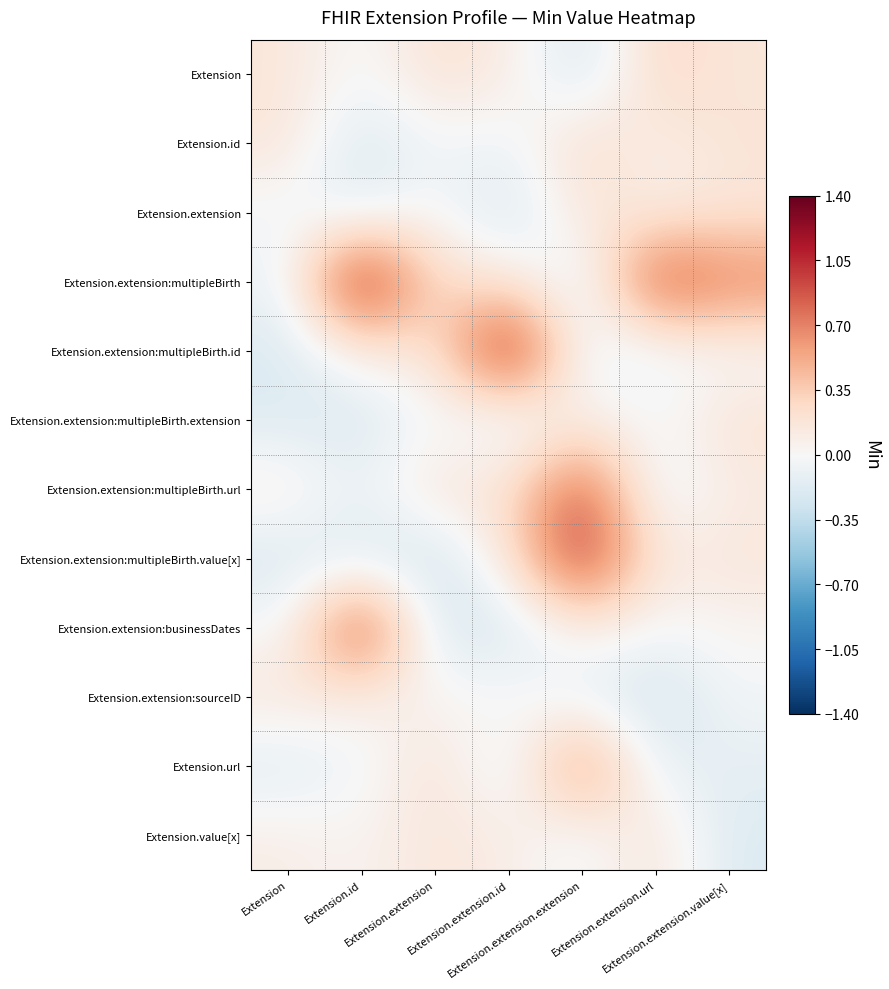

Which has a higher value, Extension or Extension.extension?

Extension.extension